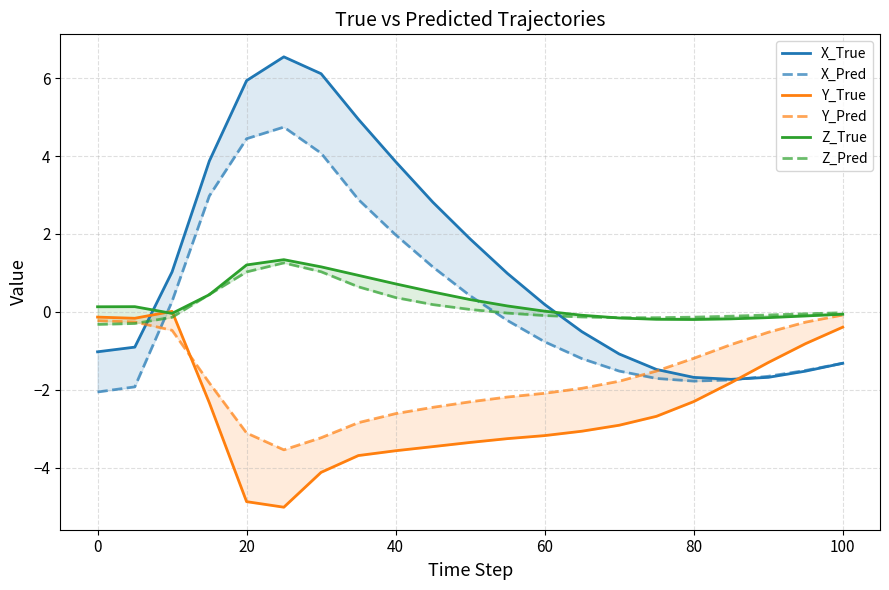

Which series has the largest total across all categories?

X_True